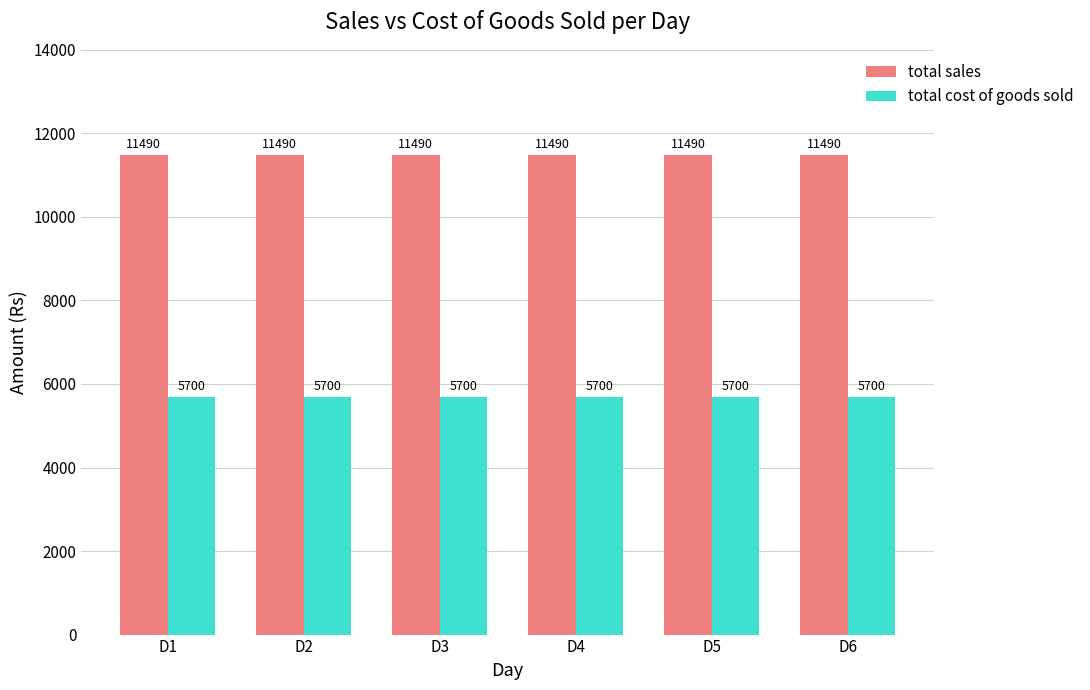

Is the value of total sales at D6 greater than the value of total cost of goods sold at D2?

Yes